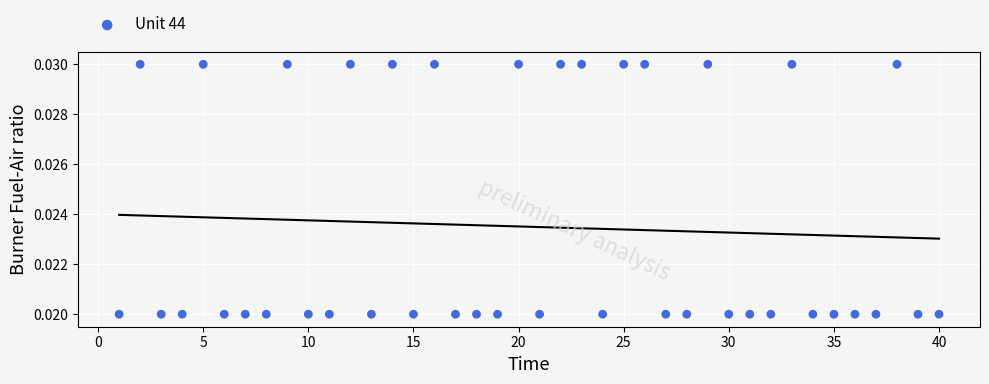

What is the range of X values (max minus min)?

39.0